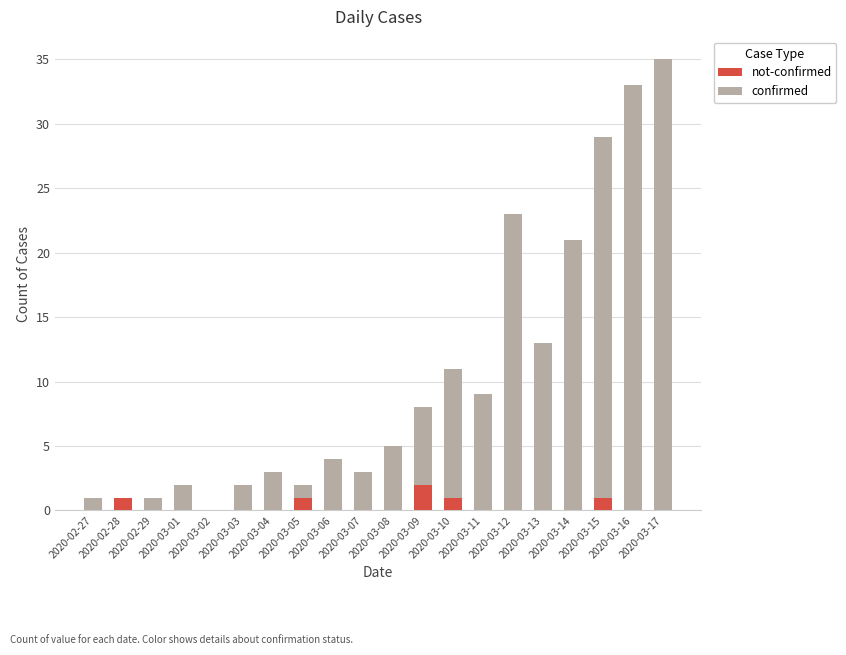

What are all the series names shown in the legend?

not-confirmed, confirmed